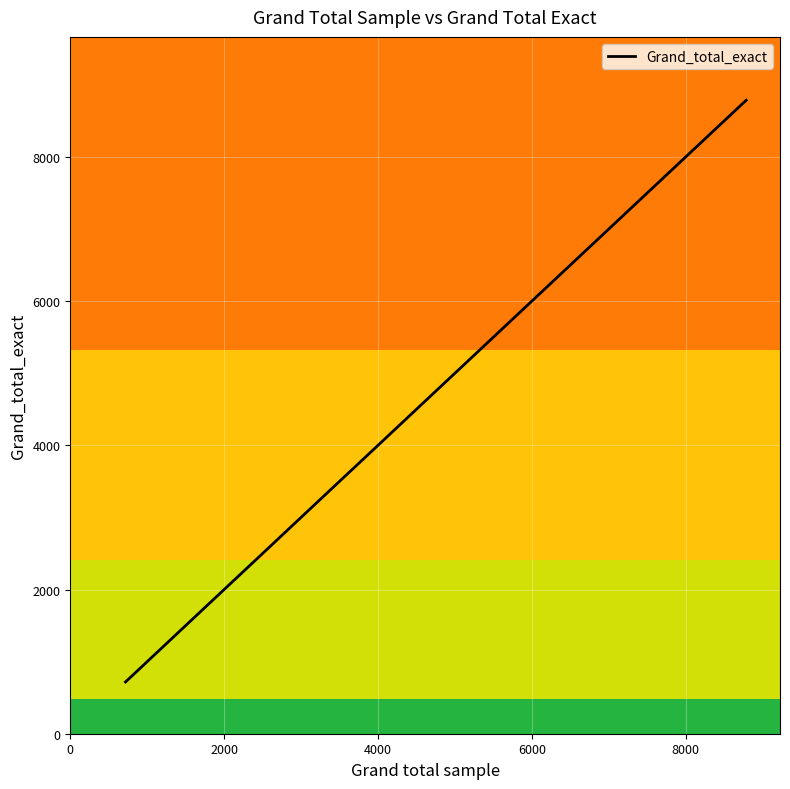

How many values are below 1225?

10